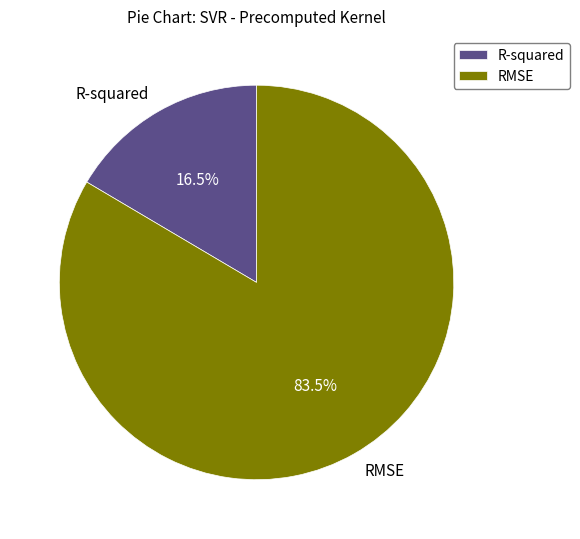

Combined, what portion of the pie is RMSE and R-squared?

100.0%